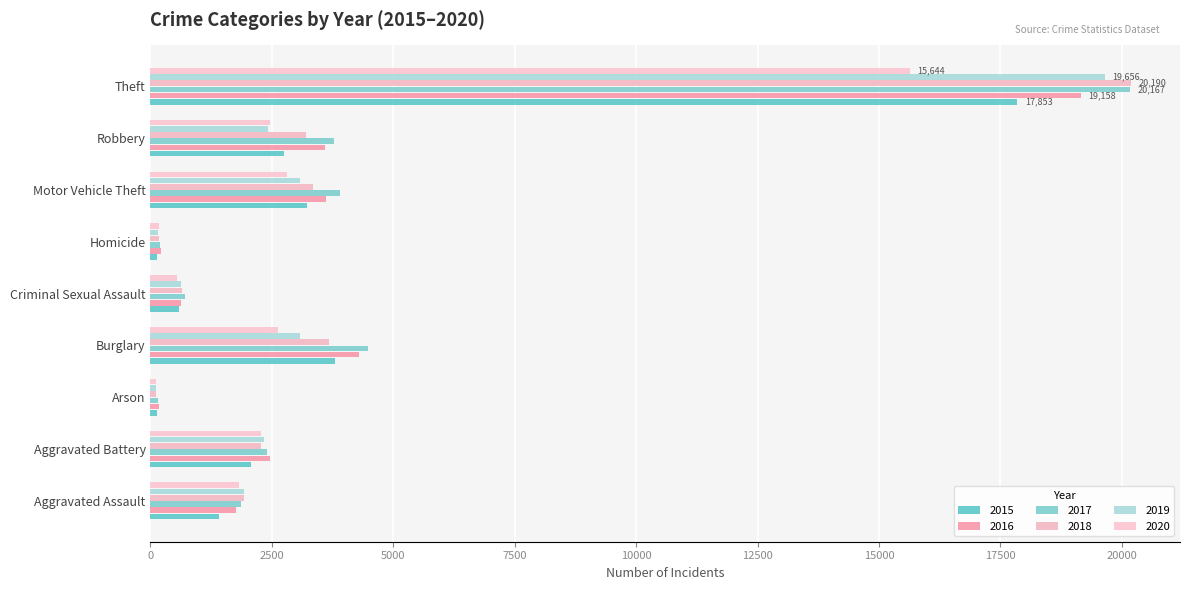

The 2015 series shows 5220 at Burglary. True or false?

False